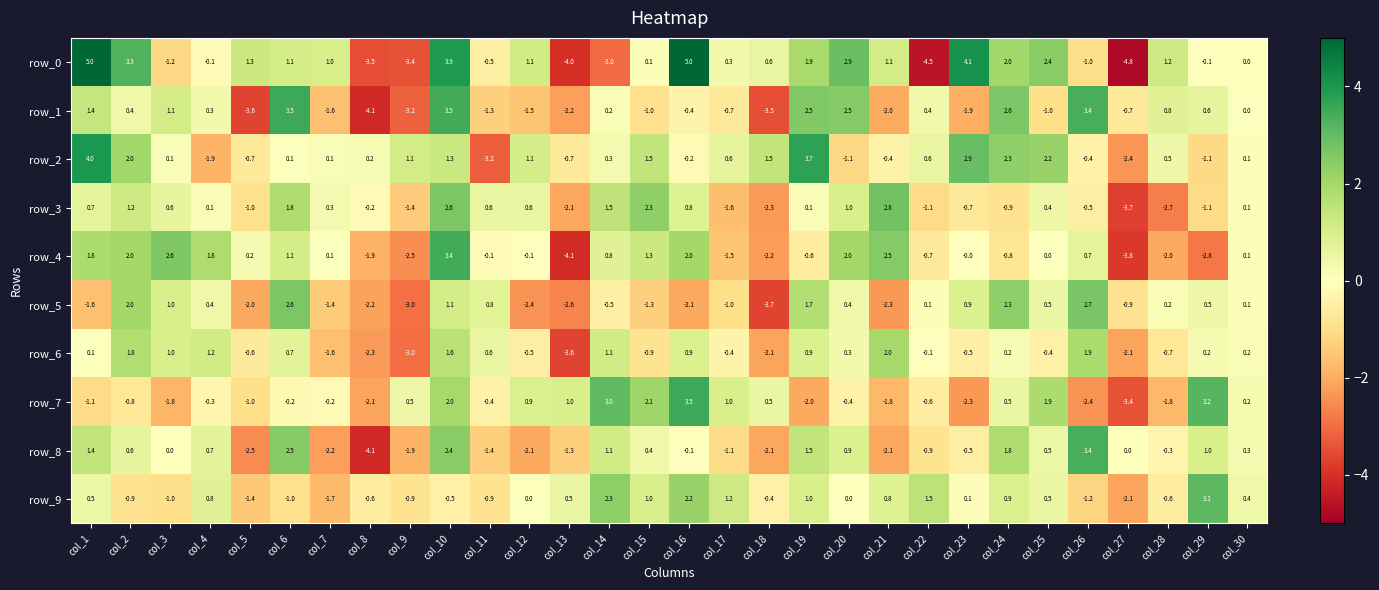

Read the row_8 value at col_11.

-1.4